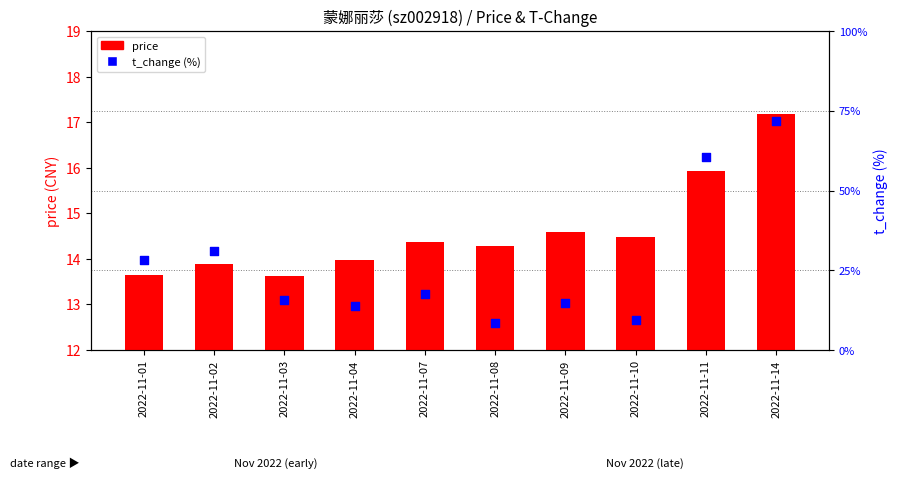

What are all the series names shown in the legend?

price, t_change